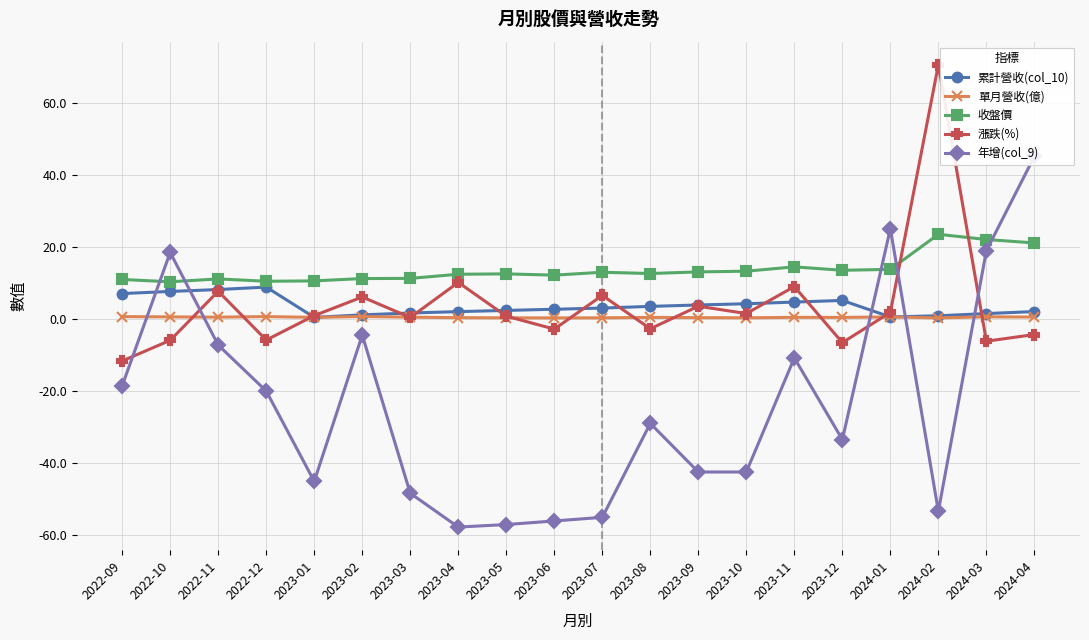

How many series are shown in this chart?

5